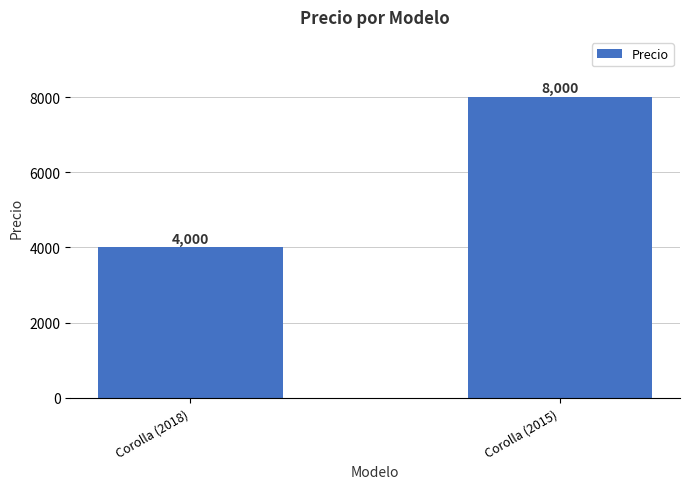

Are the bars grouped side by side (vs. stacked)?

No